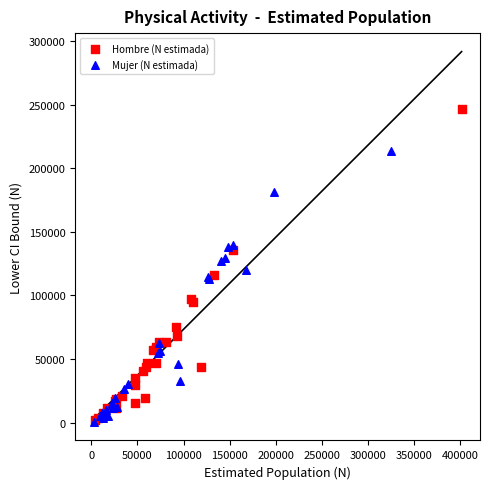

Which series has the widest spread of Y values?

Hombre (N estimada)